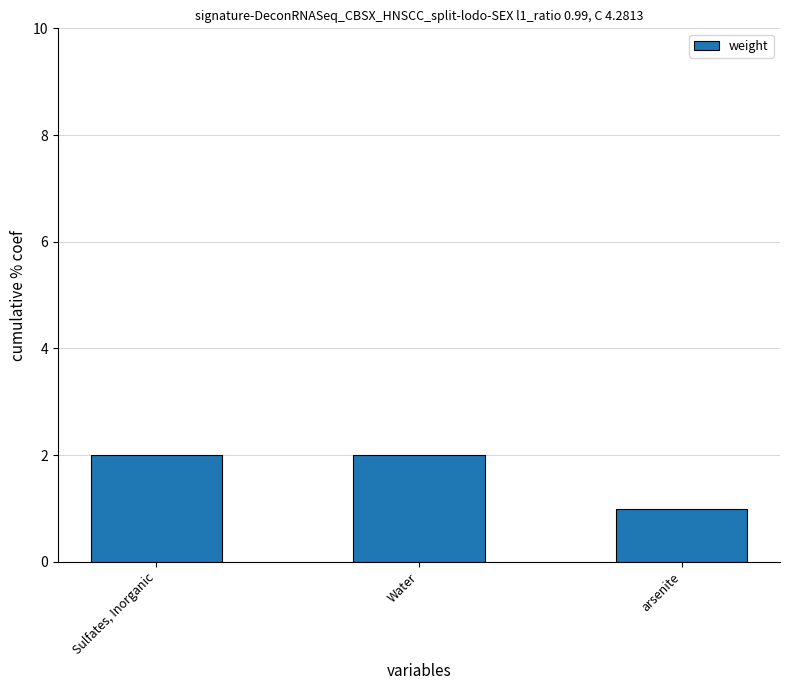

How many categories are shown in the chart?

3